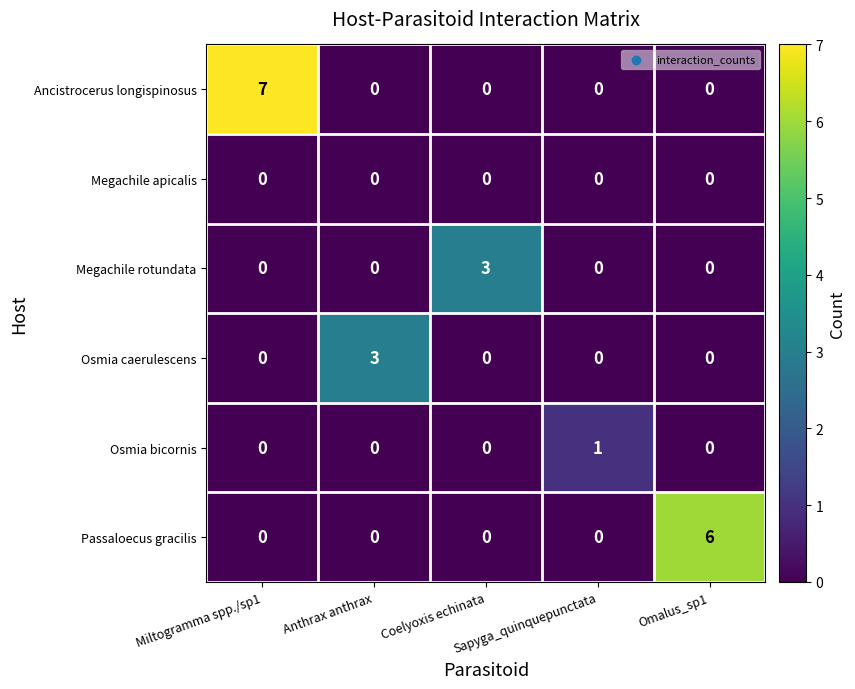

What is the total value across all series at Anthrax anthrax?

3